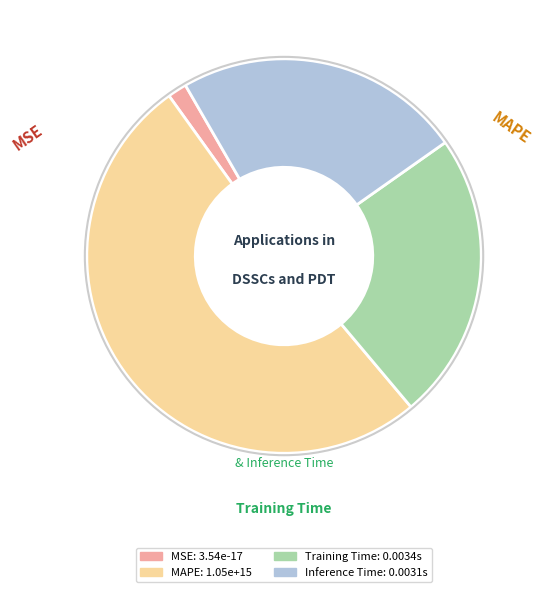

What is the majority slice?

MAPE